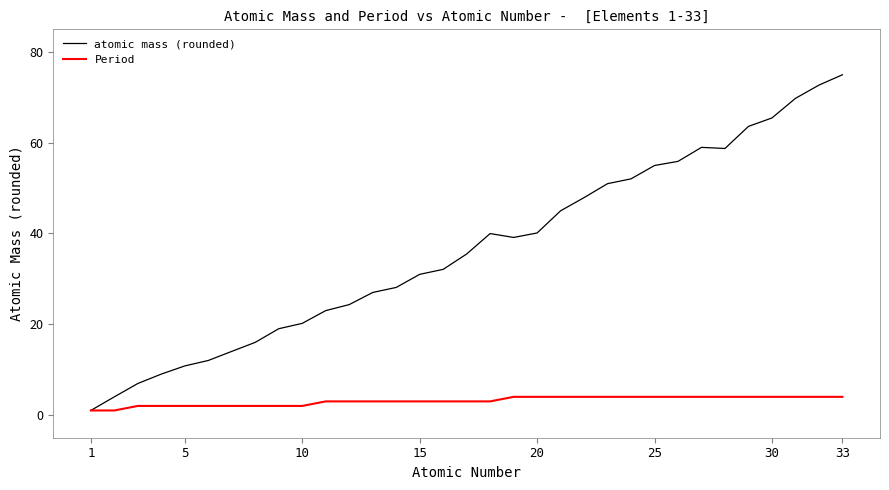

What is the maximum value shown in the chart?

74.9